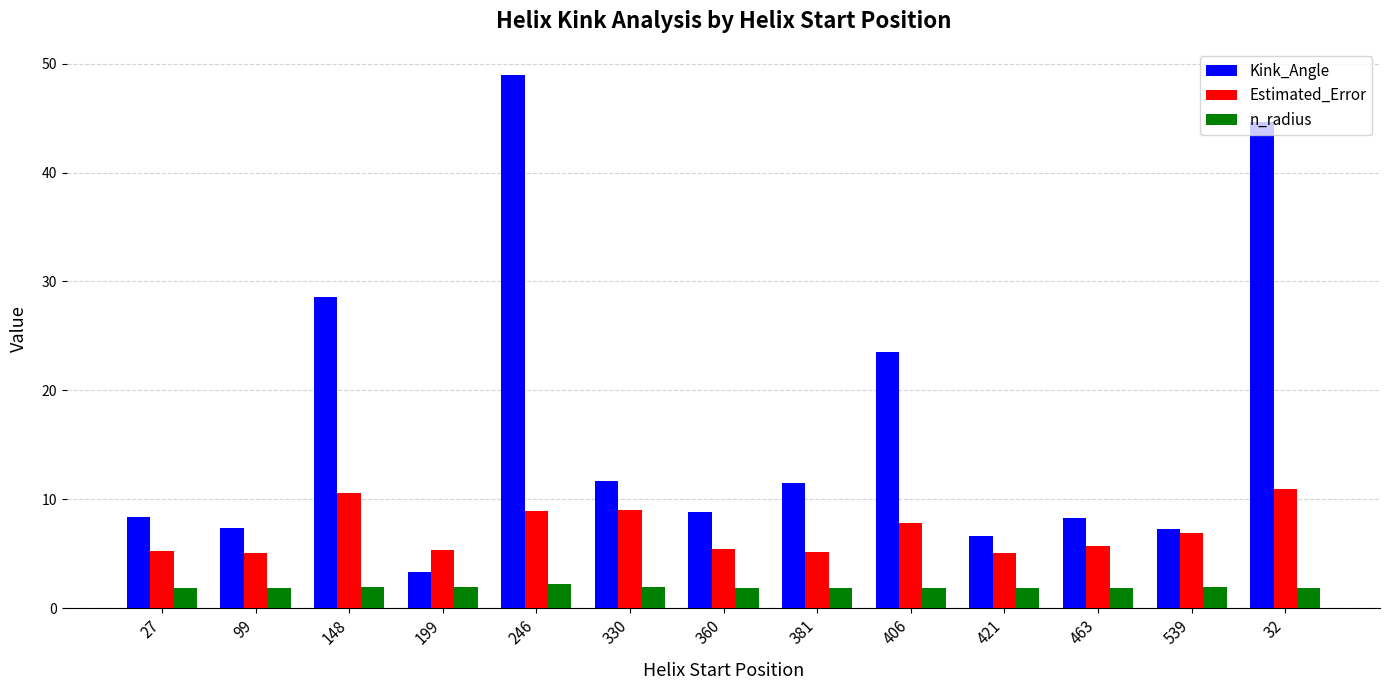

Rank the series by their average value, from lowest to highest.

n_radius, Estimated_Error, Kink_Angle